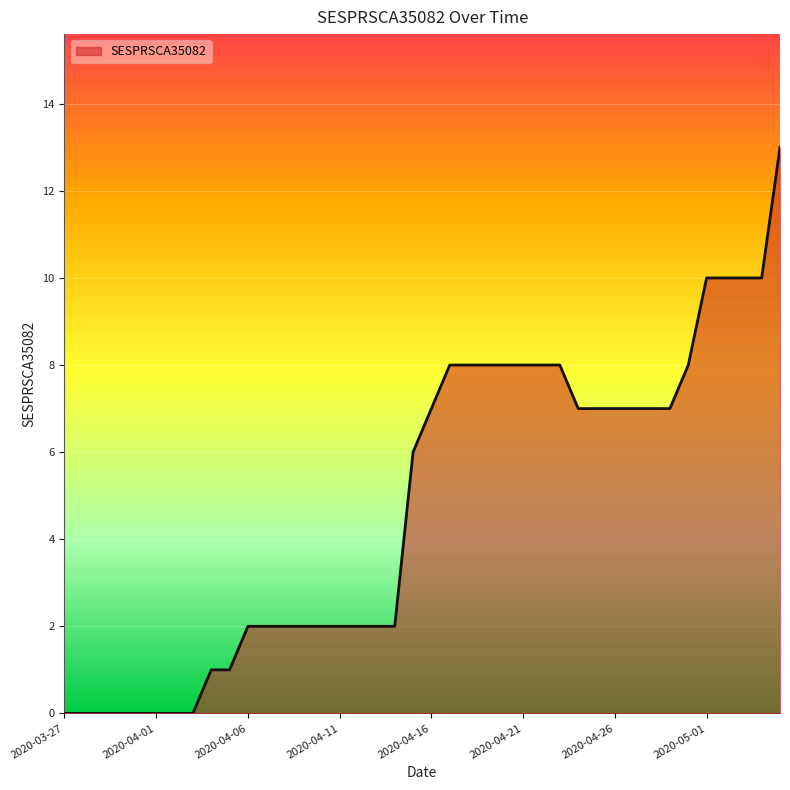

What is the greatest value displayed?

13